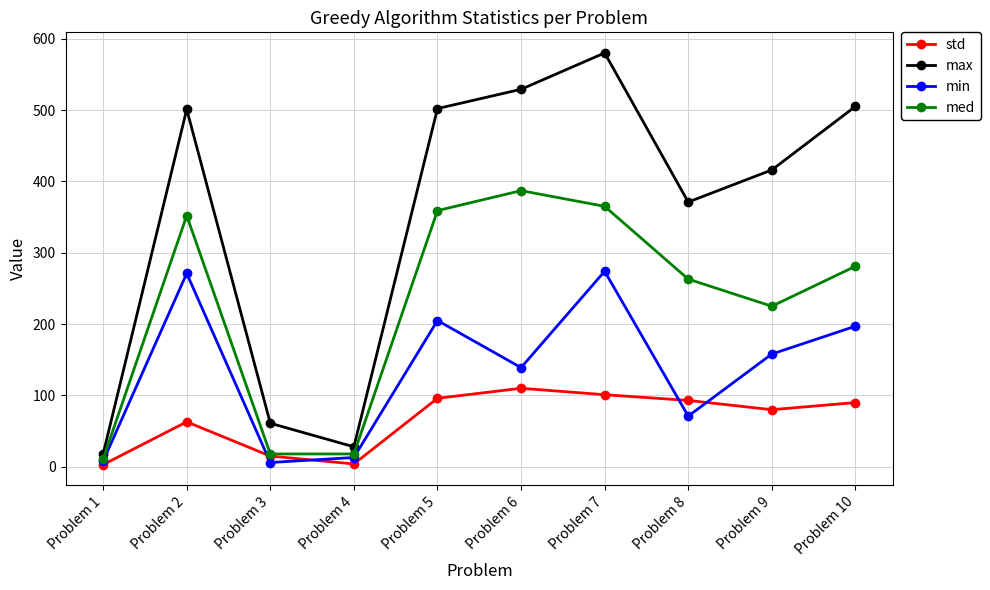

At how many categories does at least one series exceed 232?

7